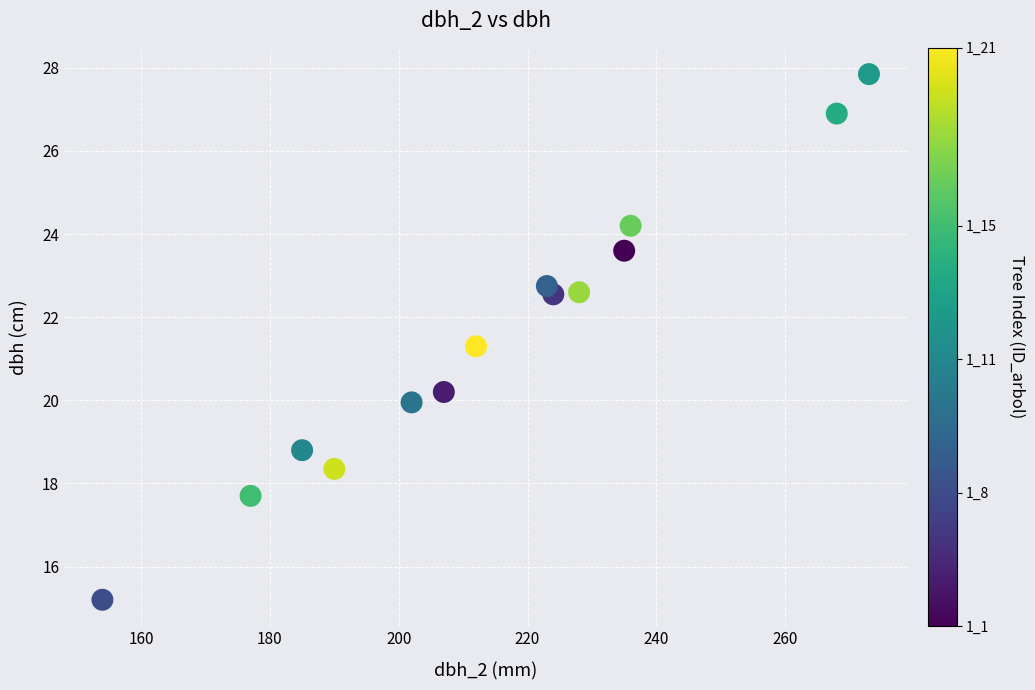

What Y value in the scatter plot is closest to 21?

21.3